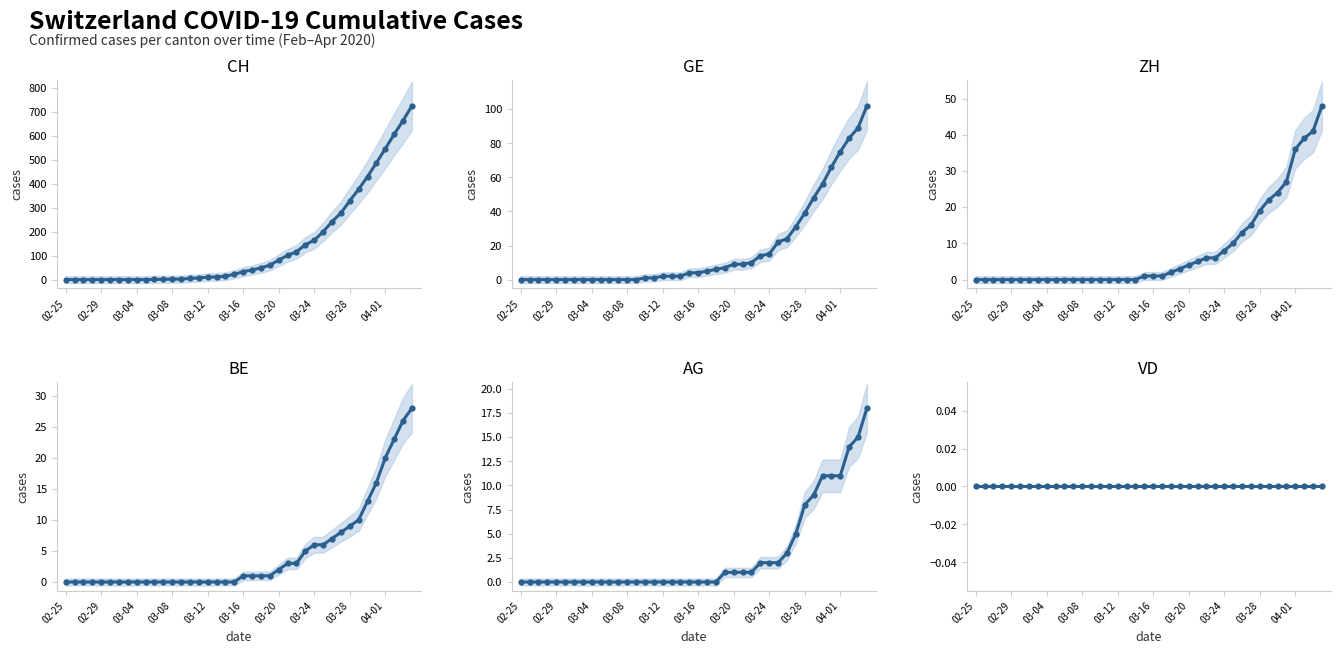

What is the maximum value for AG?

18